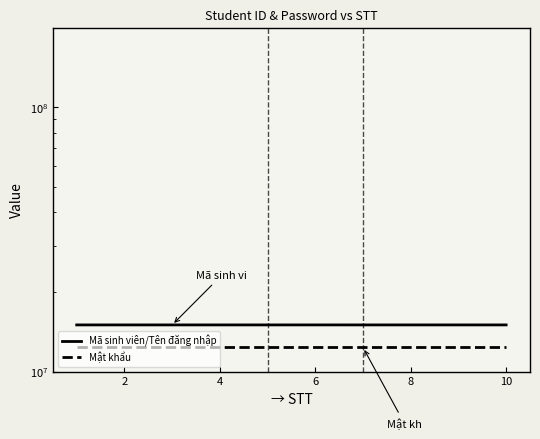

What is the highest value of the Mã sinh viên/Tên đăng nhập series?

15022841